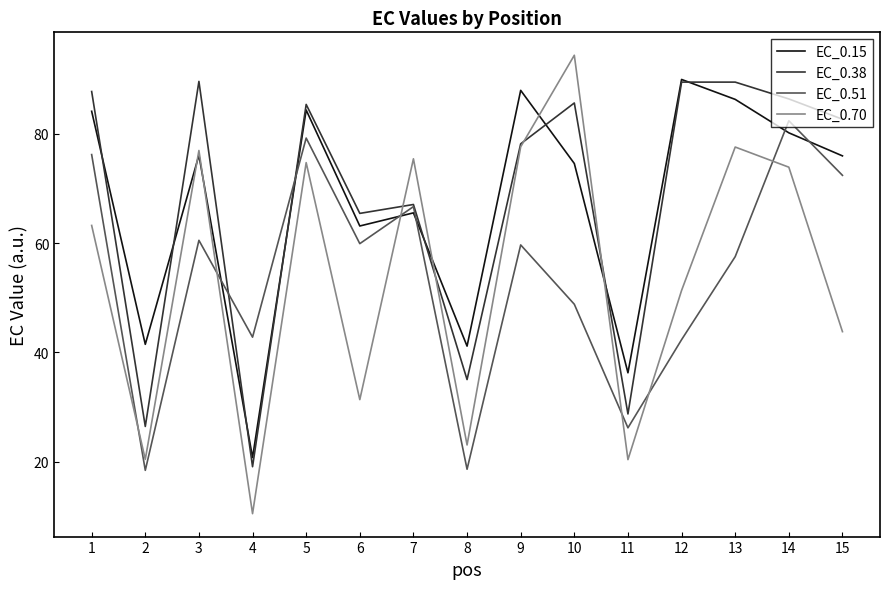

Read the EC_0.70 value at 8.

23.1